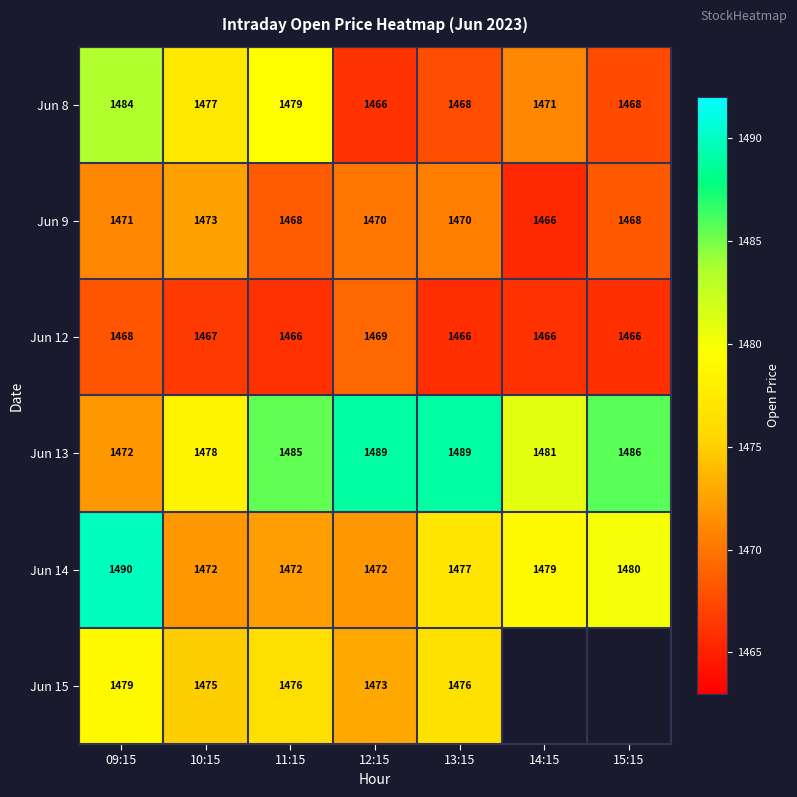

At 11:15, list the series in order from largest to smallest.

Jun 13, Jun 8, Jun 15, Jun 14, Jun 9, Jun 12